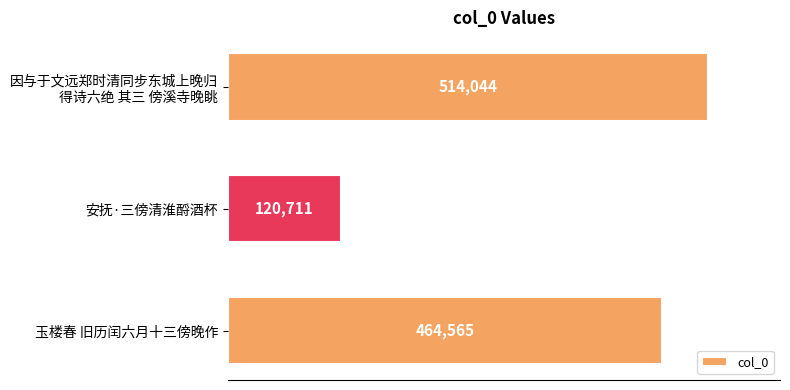

Does the chart contain any negative values?

No